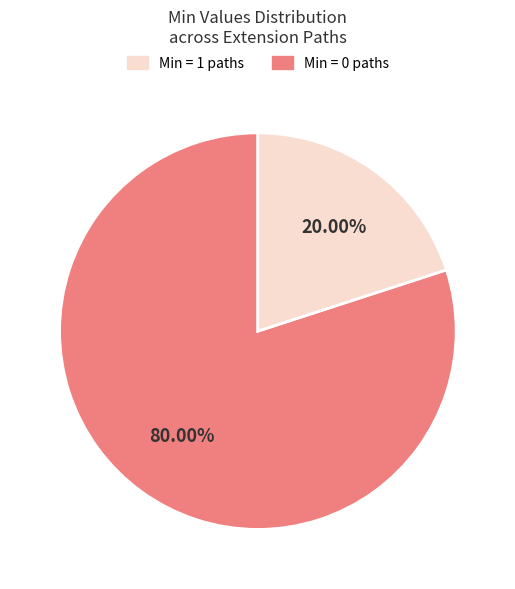

Is there a majority slice in this chart?

Yes